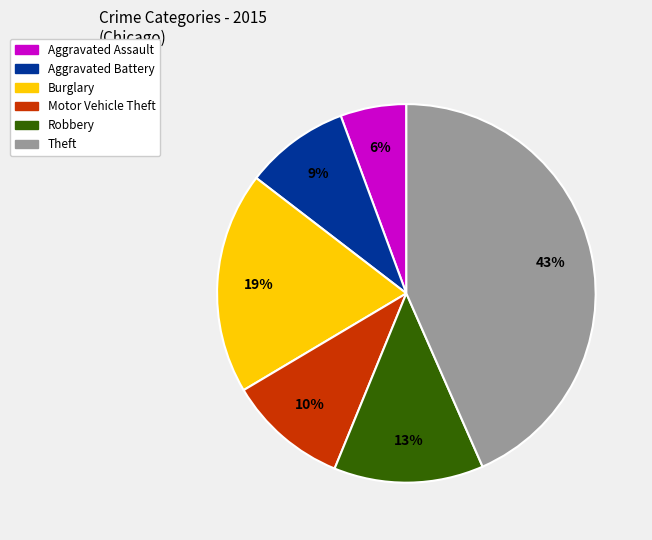

To the nearest percent, what portion does Robbery represent?

13%